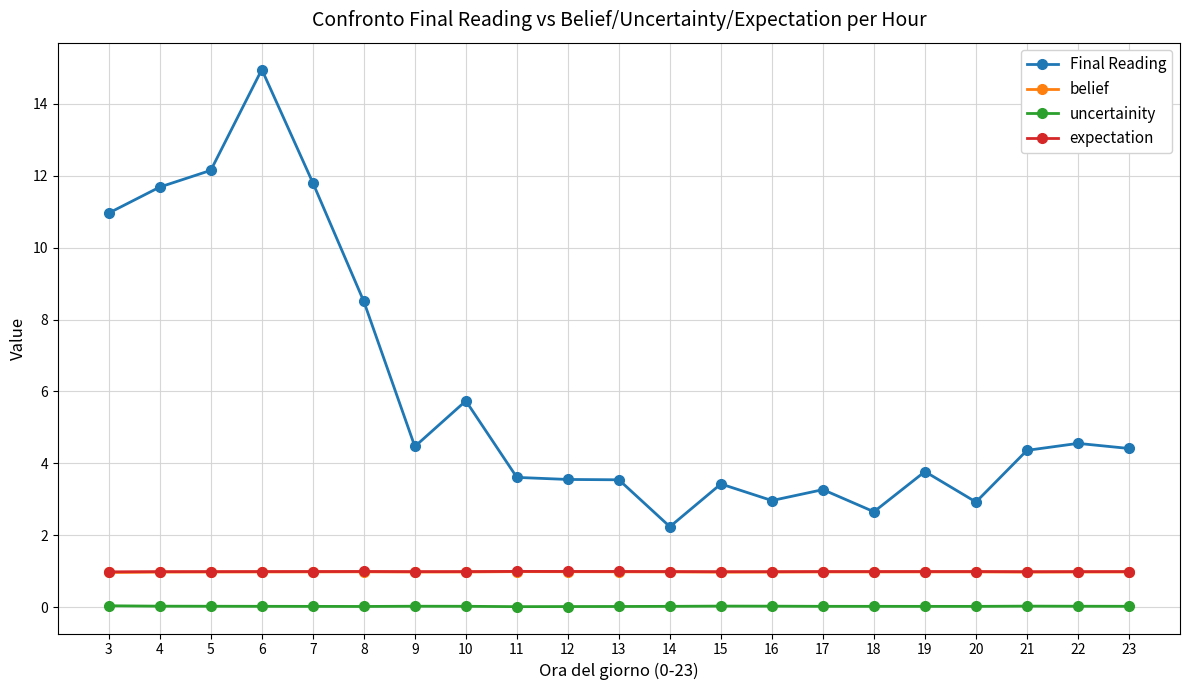

At which category does Final Reading reach its first local valley?

9